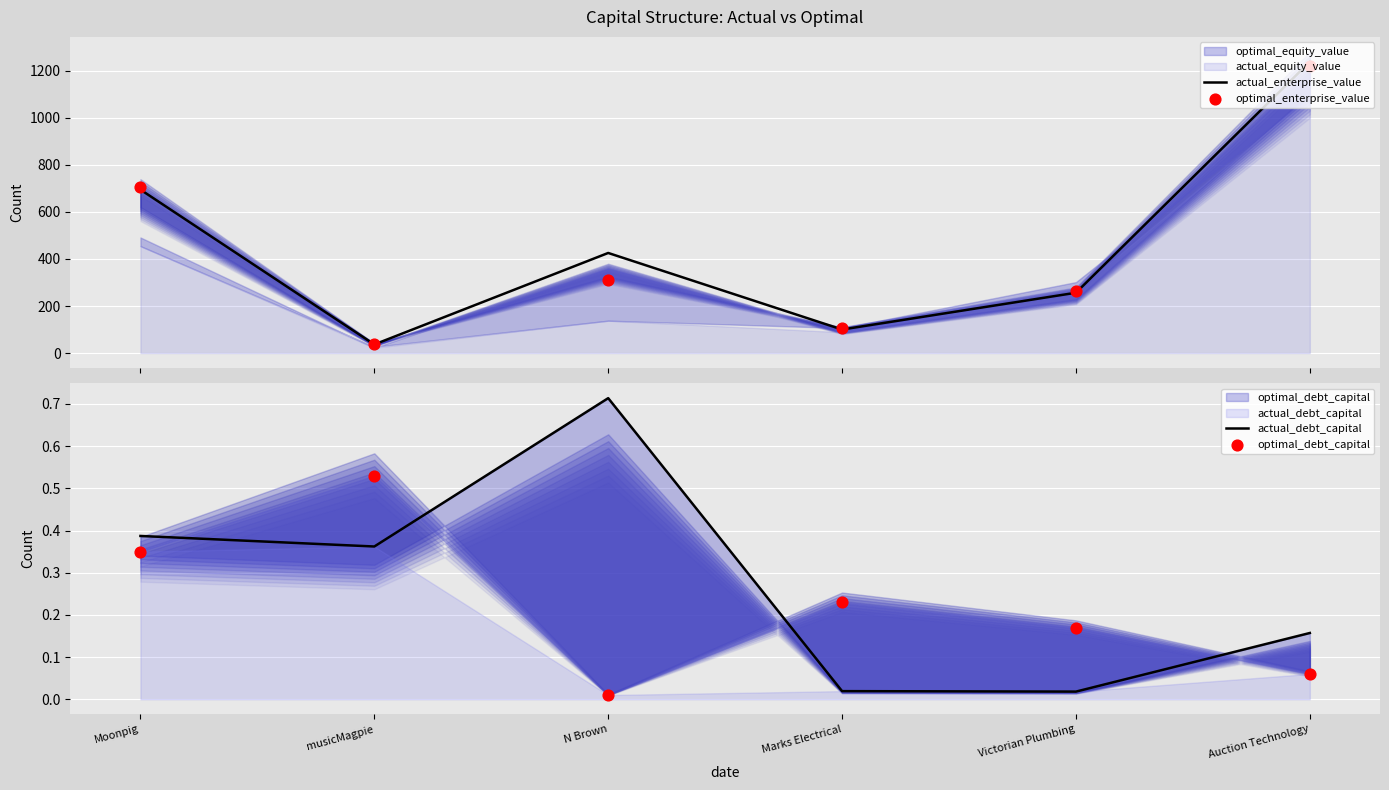

What is the highest value of the actual_enterprise_value series?

1238.4